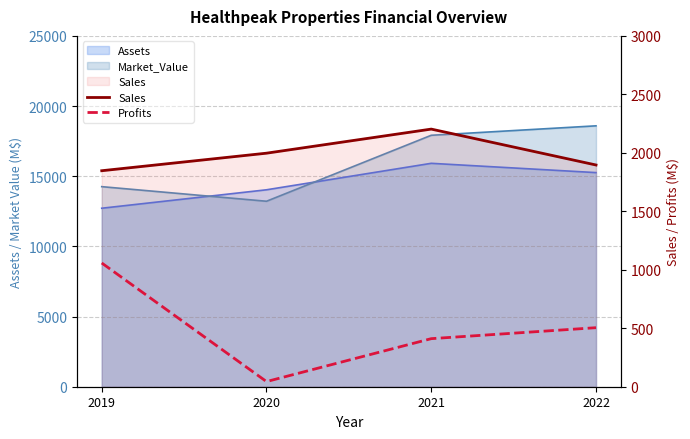

Reading left to right, what are all the values shown in this chart?

Sales: 1847.0	1997.0	2203.0	1896.0
Profits: 1058.0	44.0	411.0	504.8